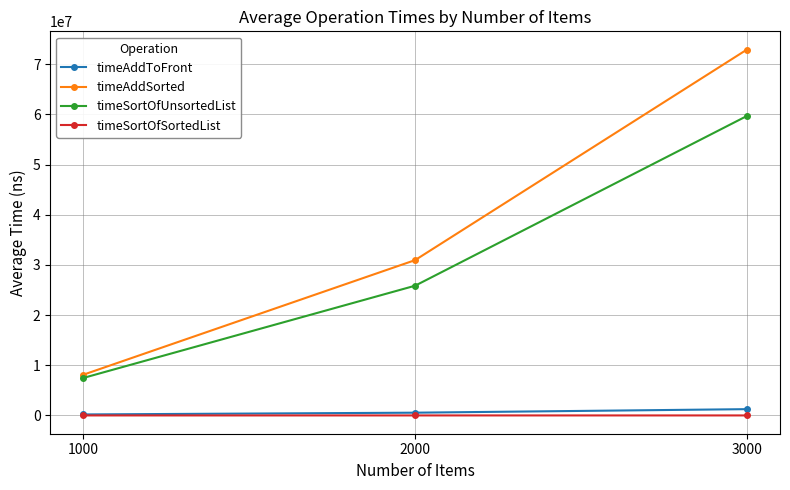

Which series has the largest range (max minus min)?

timeAddSorted